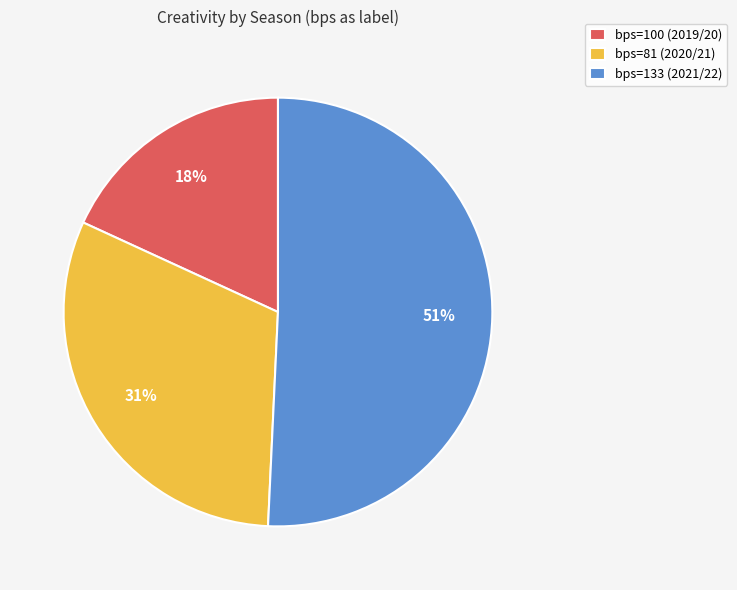

Do bps=100 (2019/20) and bps=81 (2020/21) together represent more than half of the pie?

No